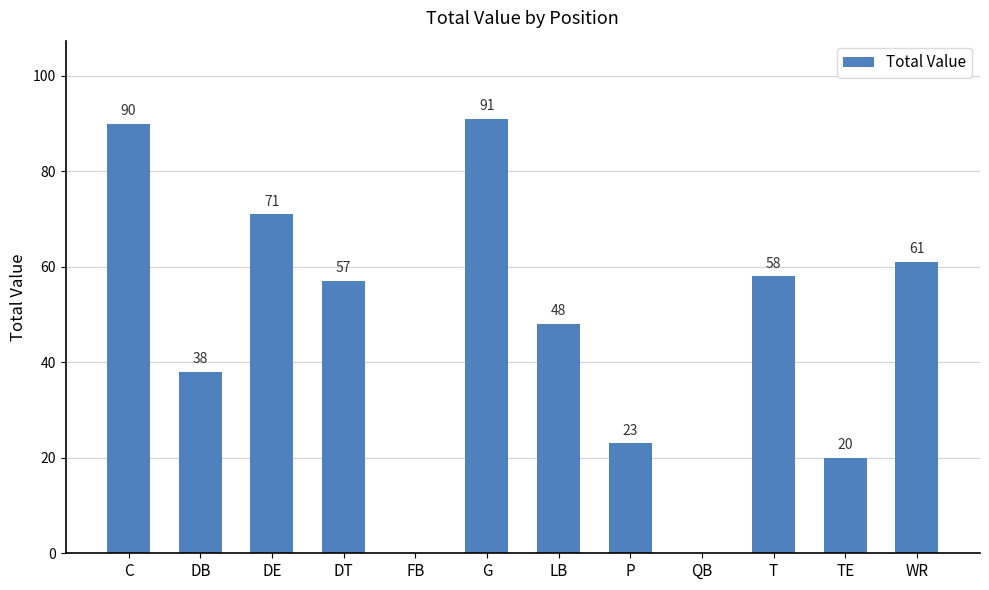

At which label does the data first exceed 57?

C